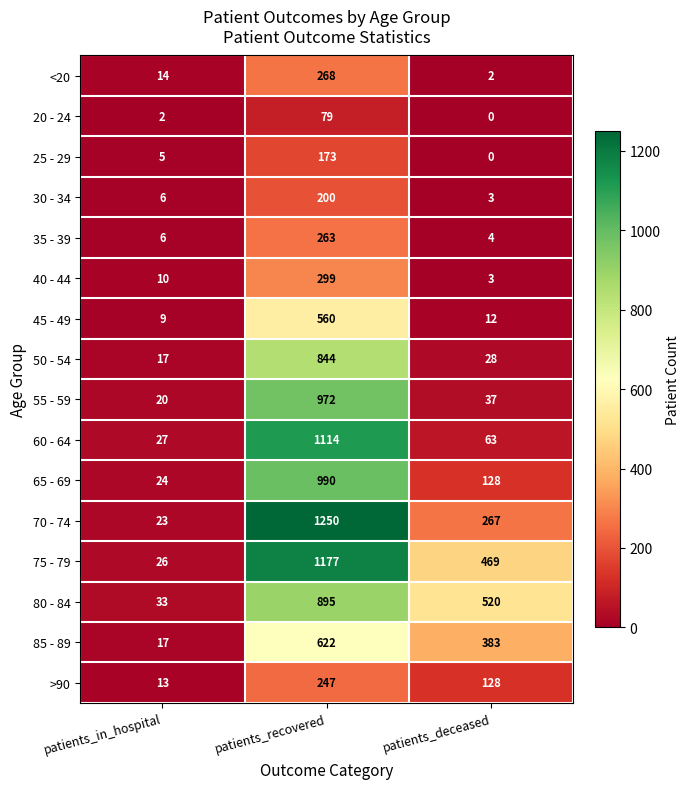

The 40 - 44 series shows 299 at patients_recovered. True or false?

True